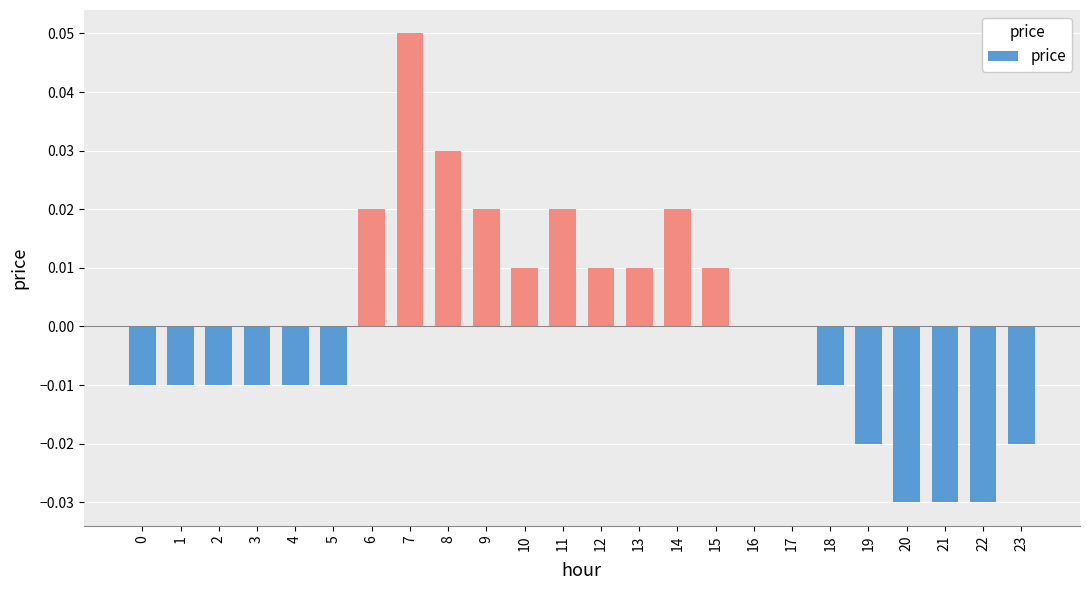

Which has a higher value, 21 or 3?

3